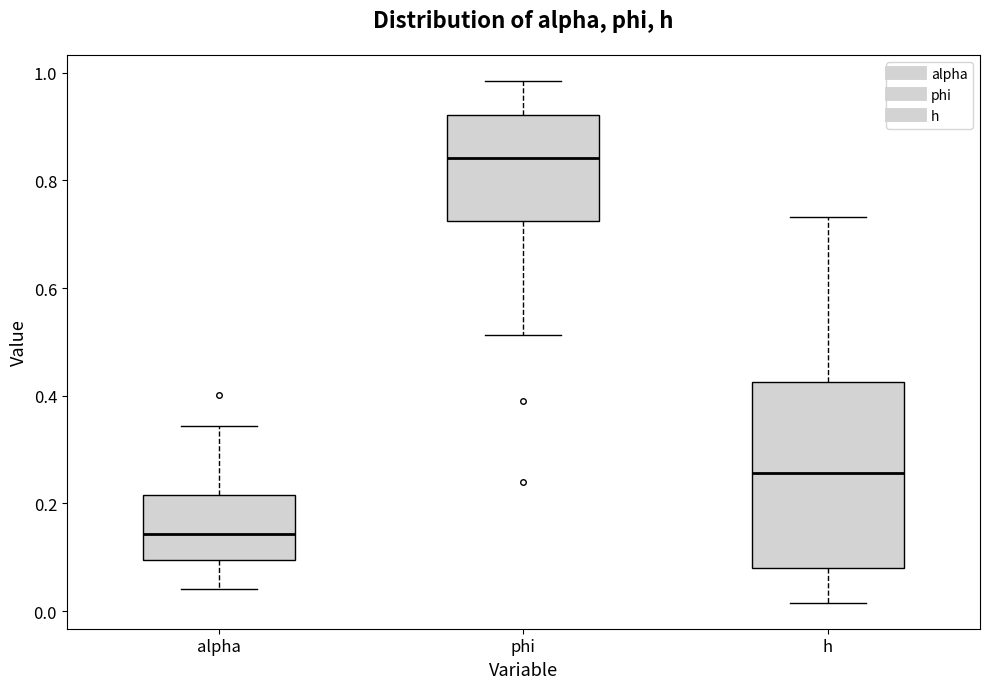

Reading left to right, read every box against the y-axis: the position of its median line, the range the box covers, and the ends of its whiskers. The values are not printed on the chart, so give them approximately, as read against the axis.

alpha: median 0.14, box 0.10 to 0.22, whiskers 0.04 to 0.34
phi: median 0.84, box 0.72 to 0.92, whiskers 0.52 to 0.98
h: median 0.26, box 0.08 to 0.42, whiskers 0.02 to 0.74